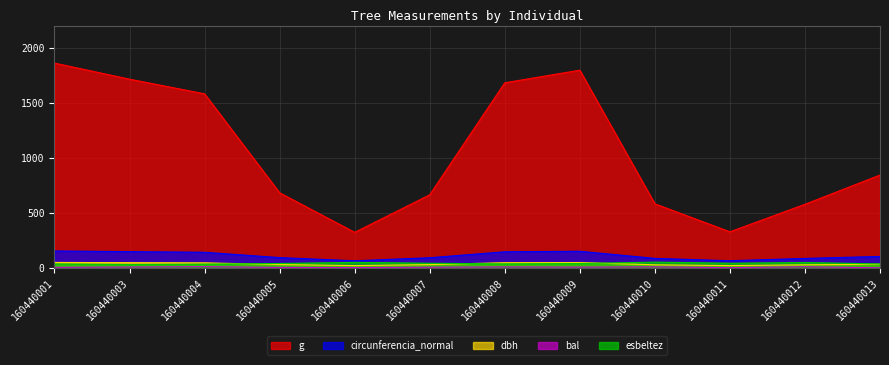

True or false: g has a value of 1579.8 at 160440004.

True